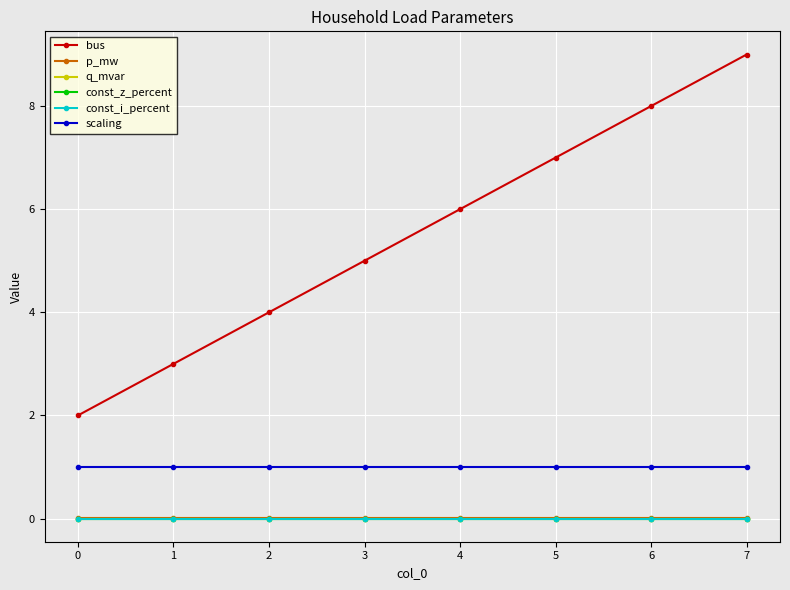

True or false: const_z_percent and p_mw intersect in this chart.

False